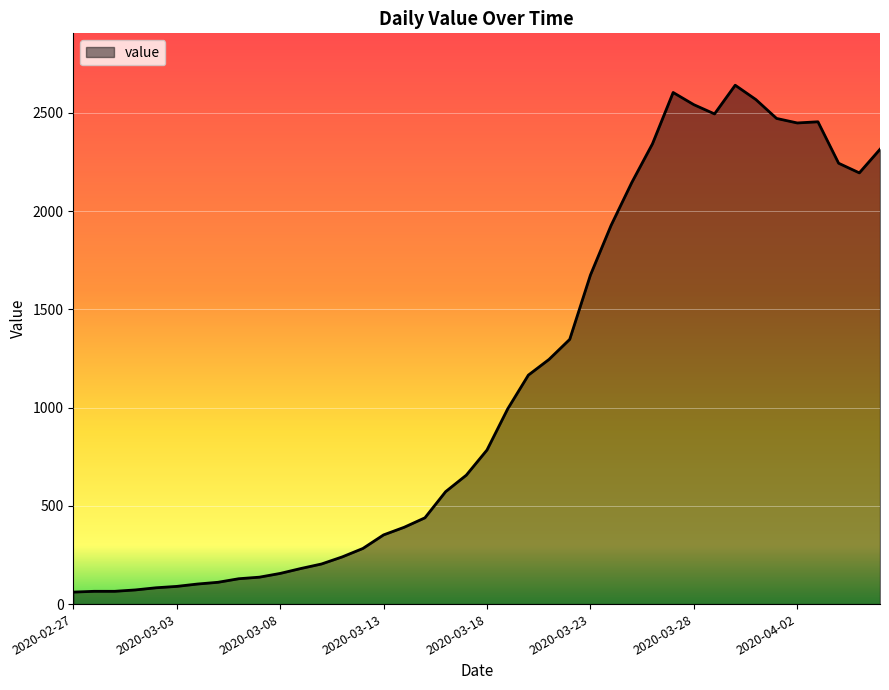

What is the difference between the second highest and minimum values?

2542